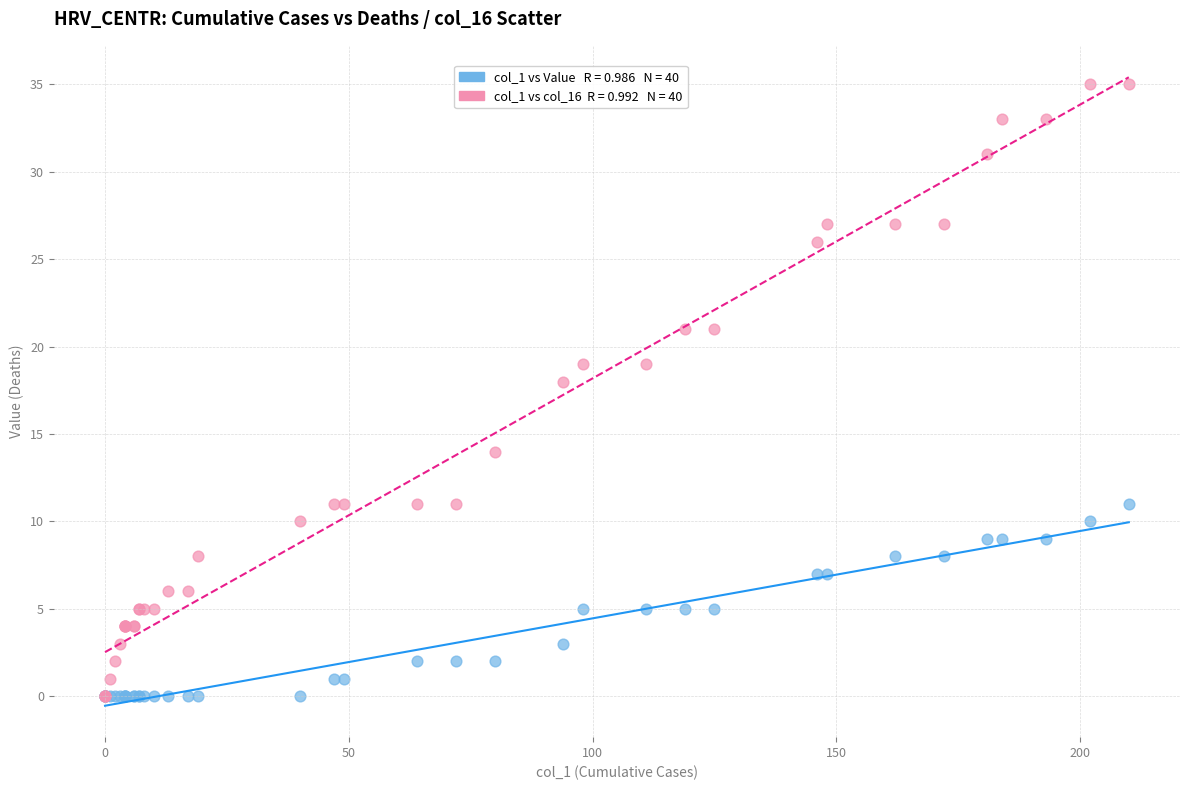

Across all series, what Y value is closest to 17?

18